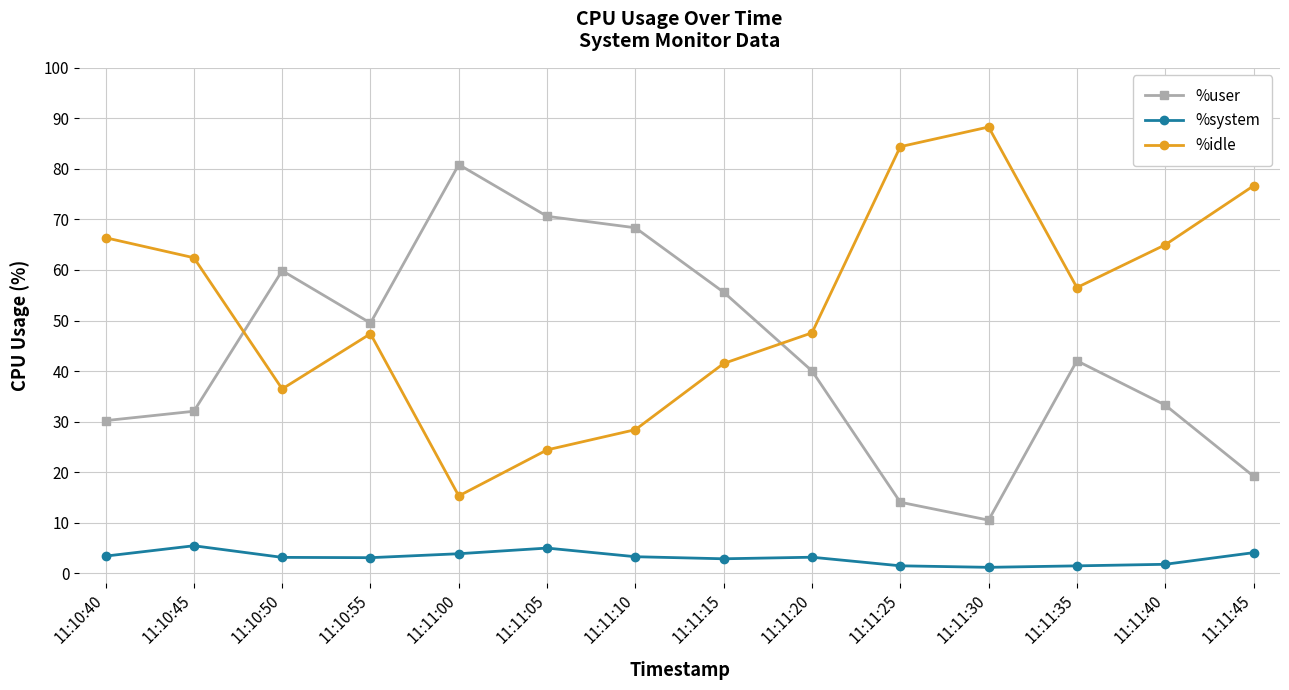

Count the number of data series in this chart.

3